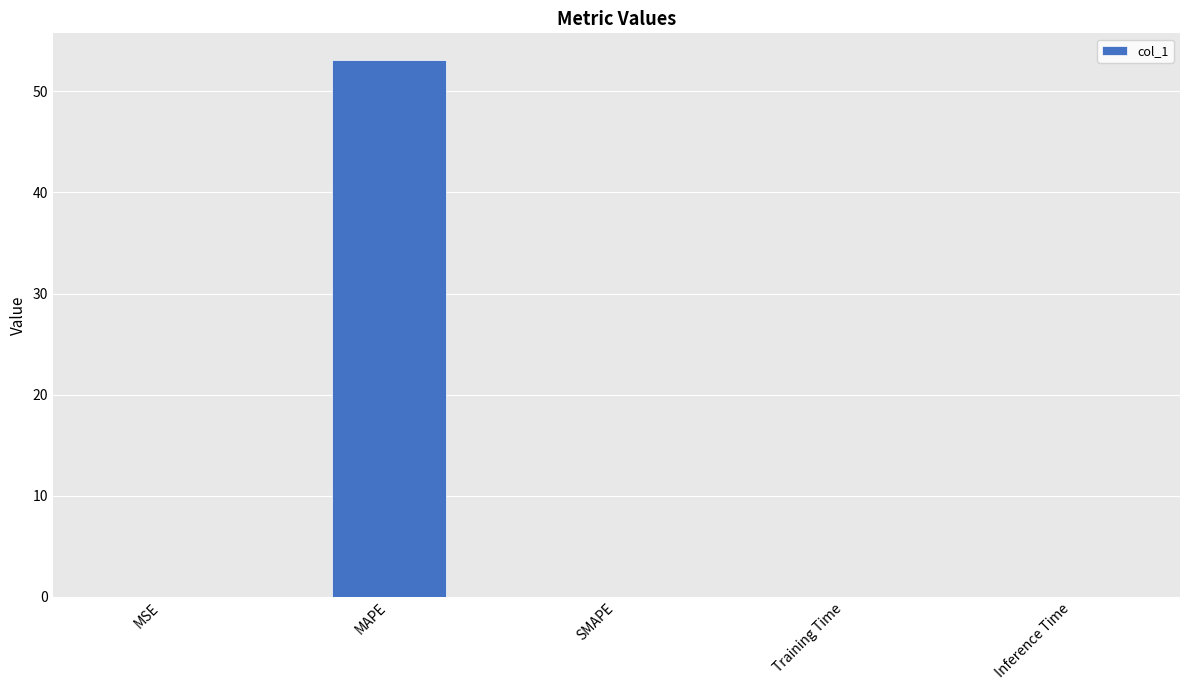

The value at SMAPE is 20.8. True or false?

False